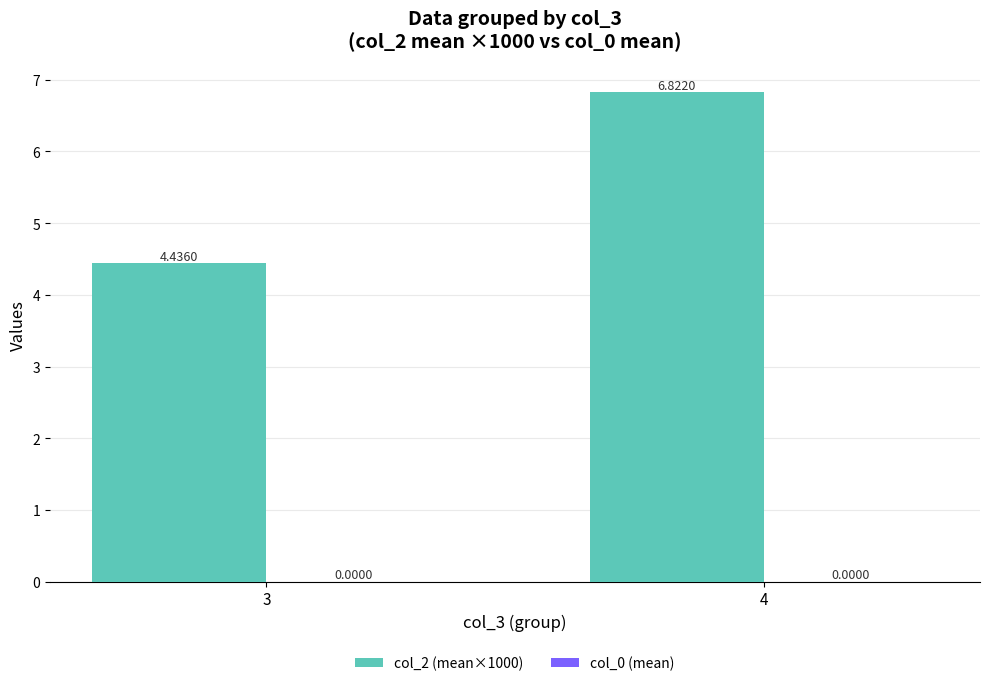

What is the difference between the values at 4 and 3?

2.4